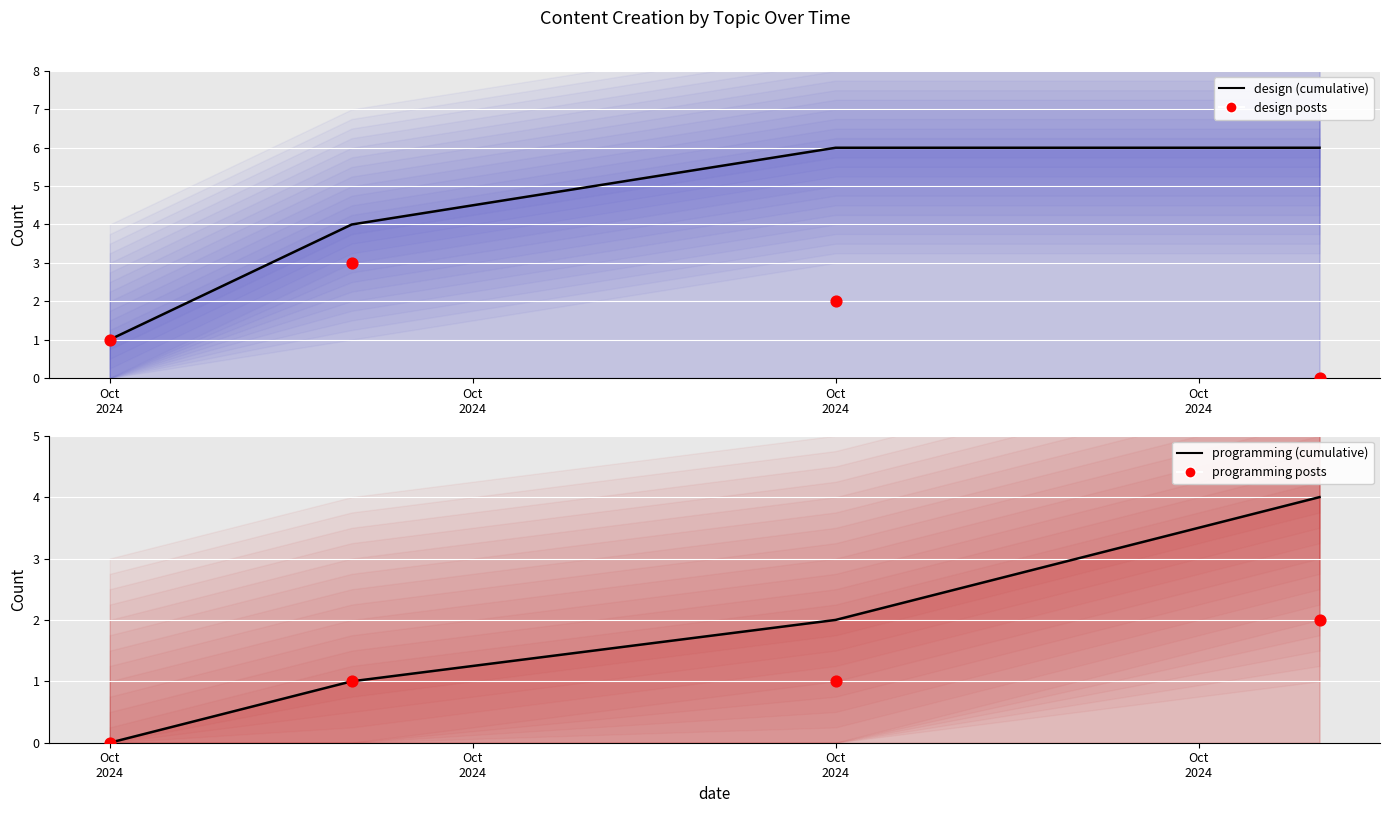

Is the value of programming posts at Oct
2024 greater than the value of programming (cumulative) at Oct
2024?

No